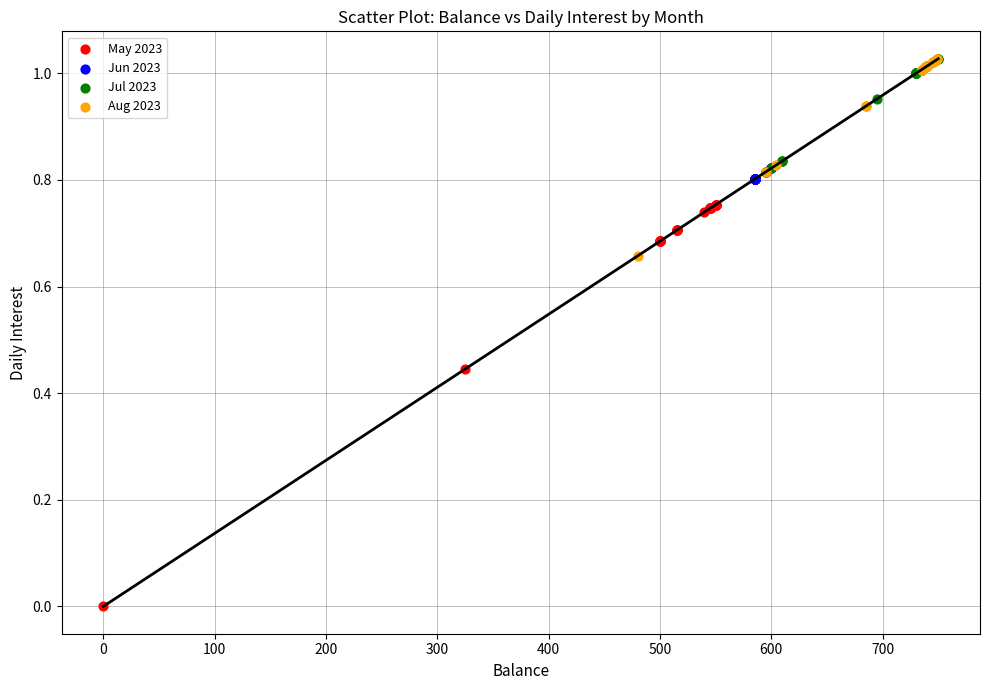

Which series contains the lowest Y value?

May 2023